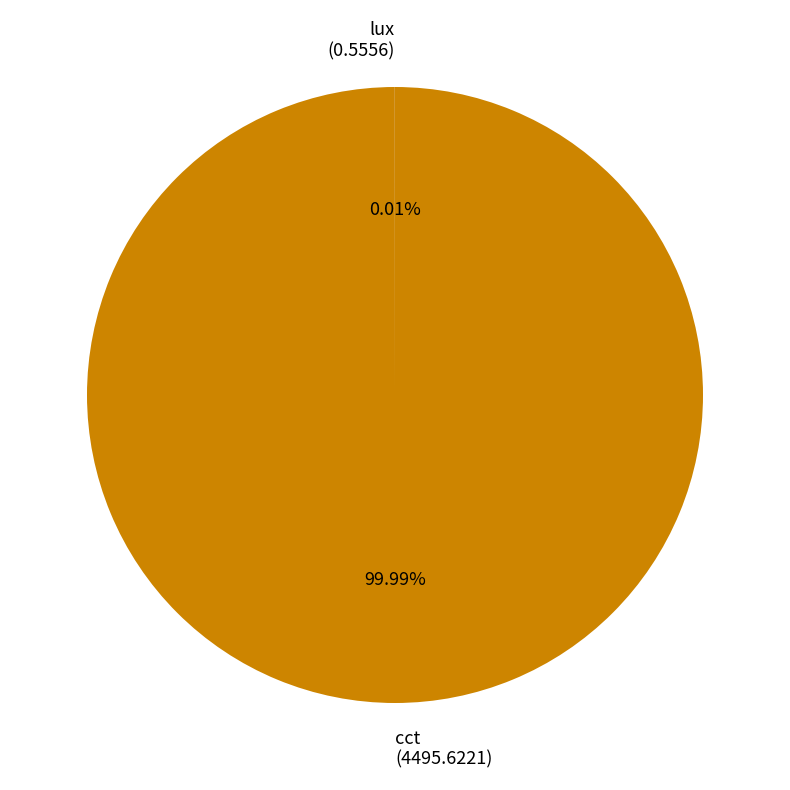

Is cct (4495.6221) the majority of the pie?

Yes